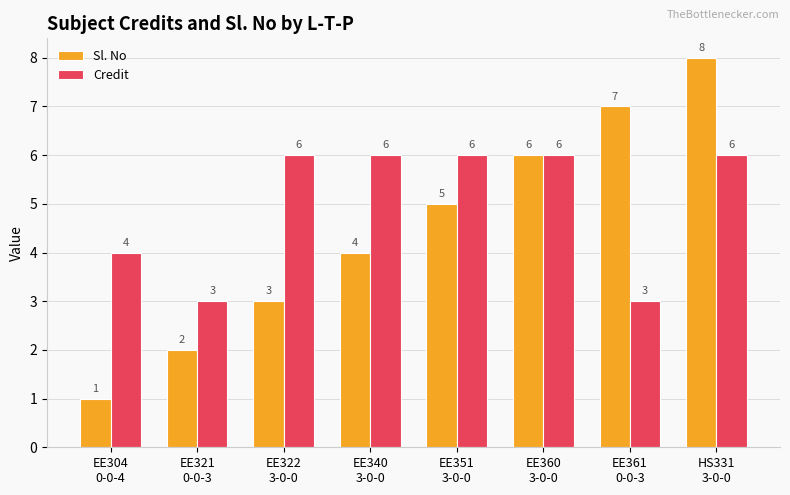

Where is Sl. No nearest to the value 4?

EE340
3-0-0